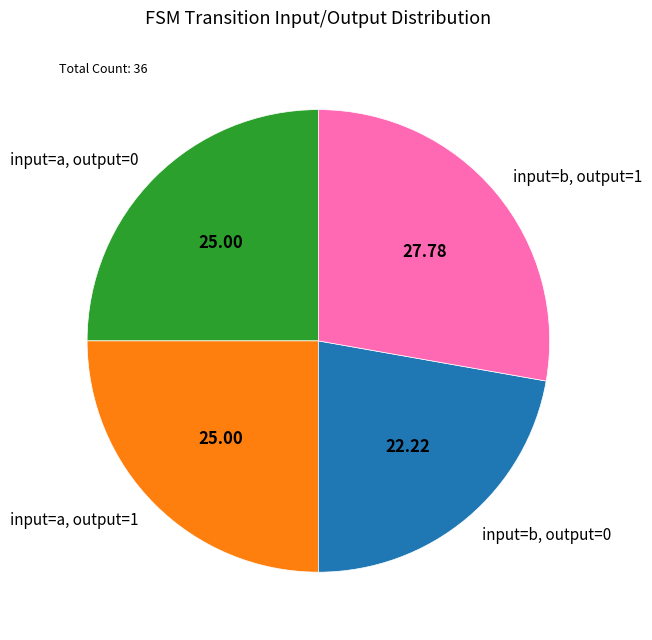

Approximately how many times larger is the value at input=b, output=1 compared to input=a, output=0?

1.1